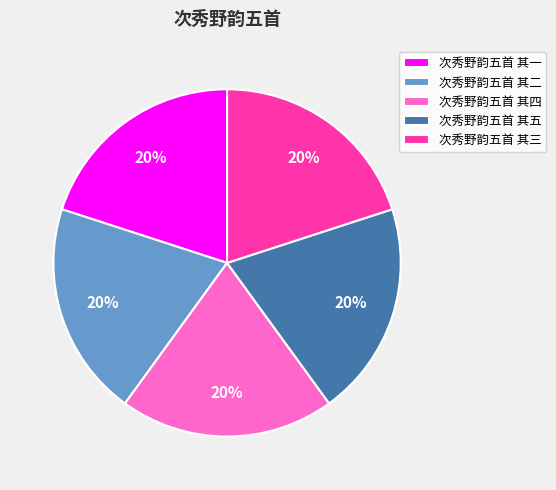

How many segments does this pie chart have?

5